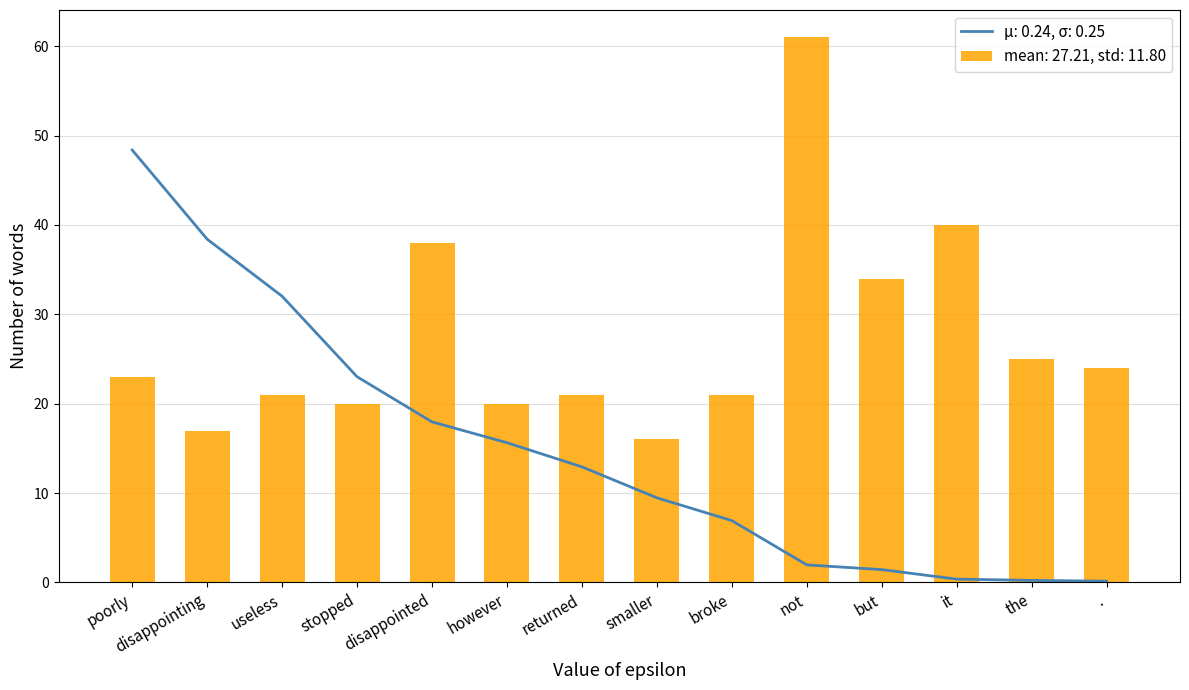

The μ: 0.24, σ: 0.25 series shows 38.4 at disappointing. True or false?

True